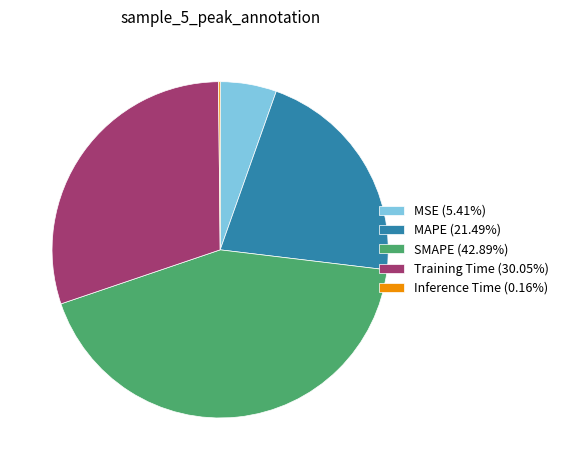

Do MSE (5.41%) and SMAPE (42.89%) together represent more than half of the pie?

No